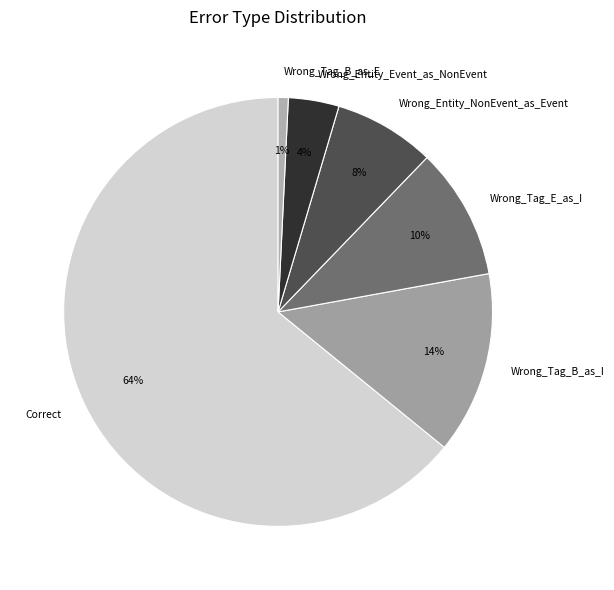

Is there any slice that represents more than half of the pie?

Yes